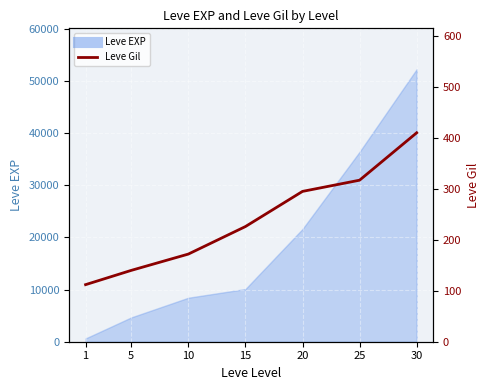

Where is the data nearest to the value 261?

20